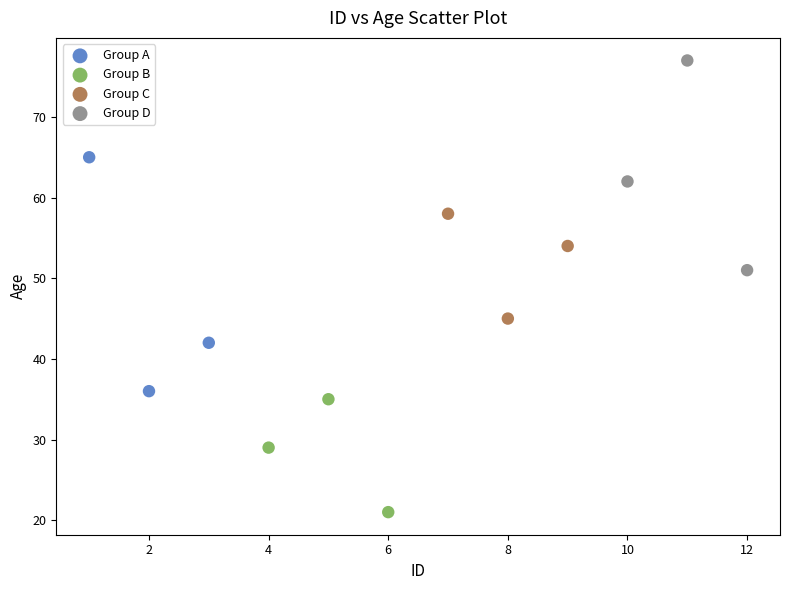

Which series reaches the maximum Y coordinate?

Group D